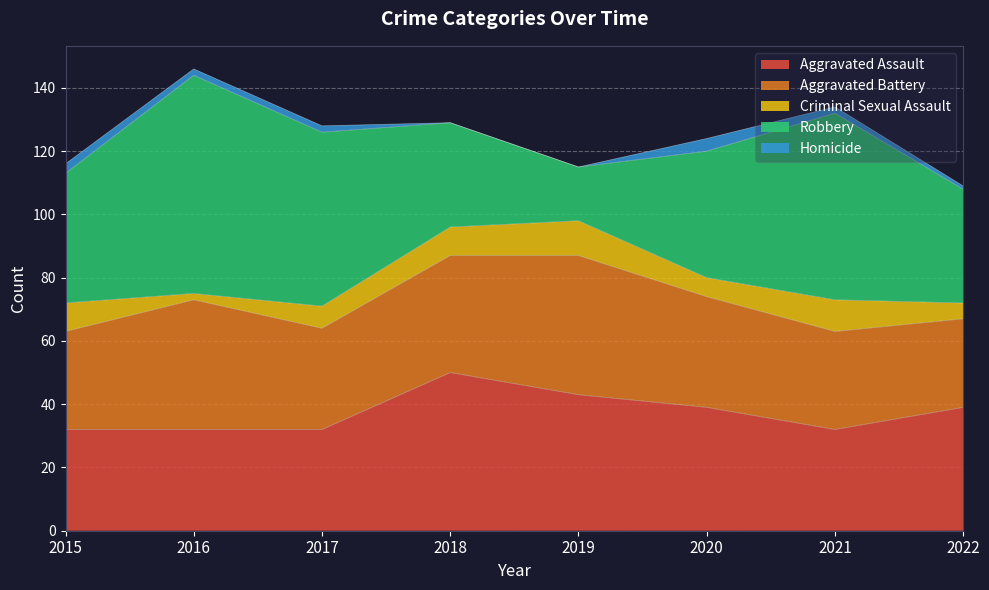

What is the lowest value of the Aggravated Assault series?

32